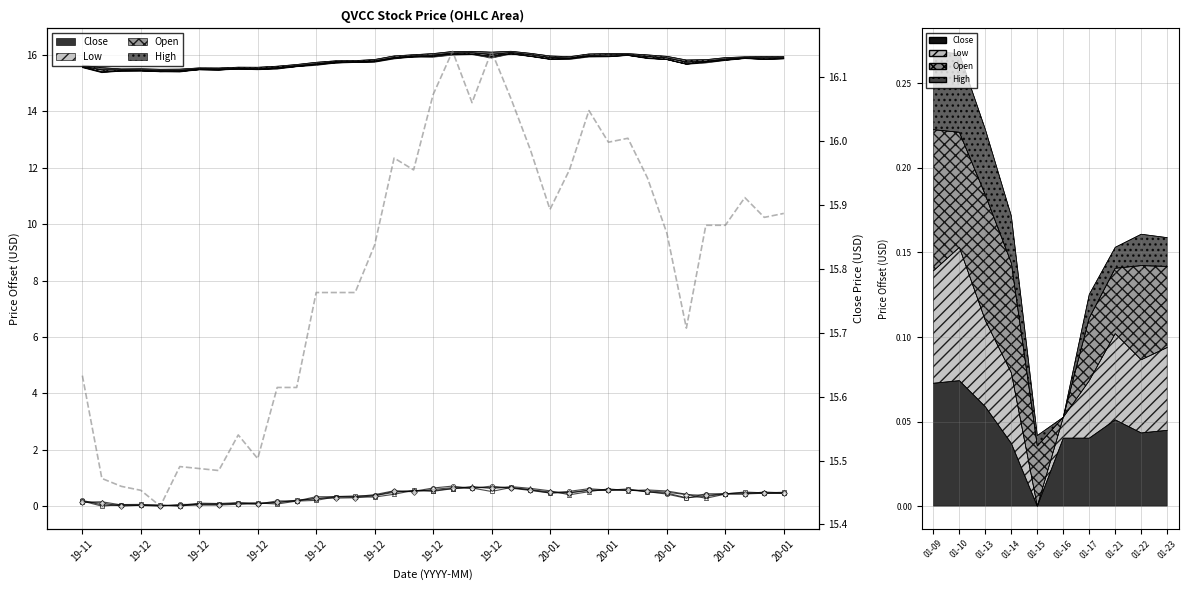

After their last crossing, which series has the higher values: Low or Open?

Low